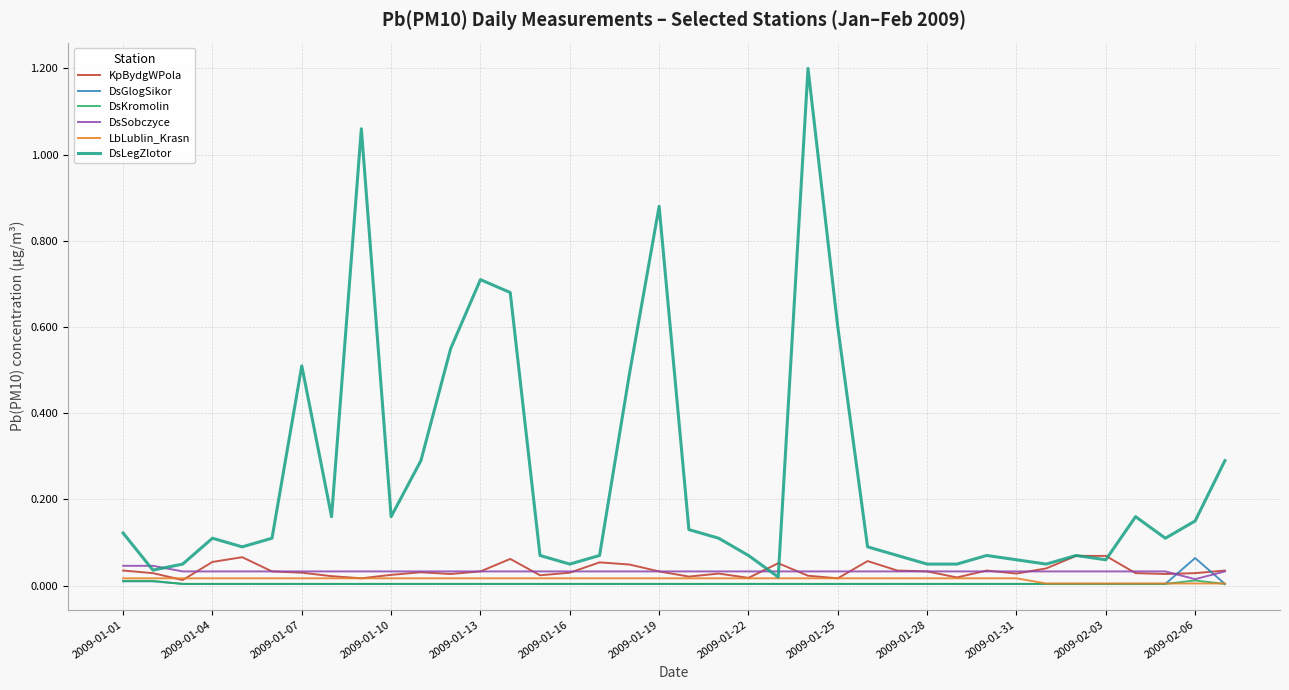

True or false: DsGlogSikor and DsLegZlotor cross at least once.

False